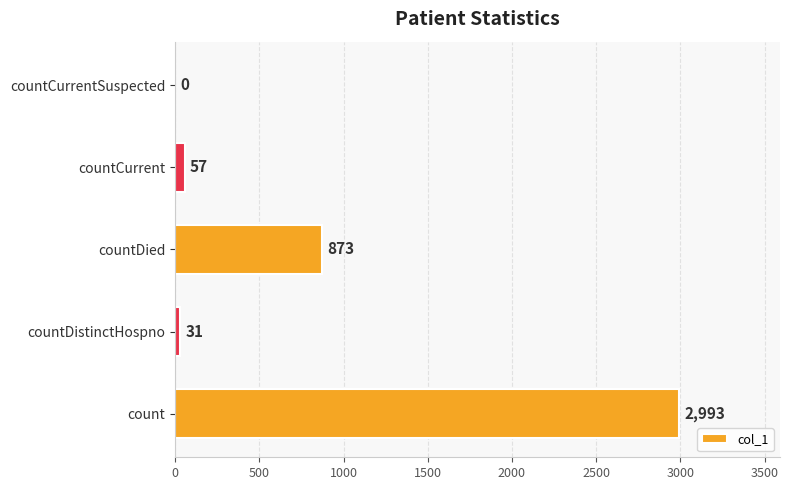

True or false: the data shows 57 at countCurrent.

True